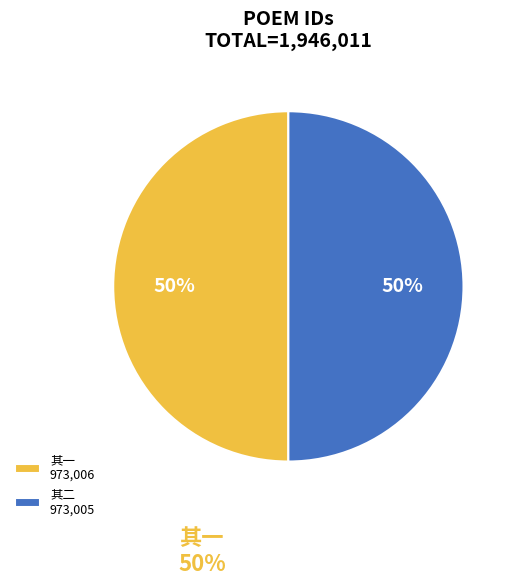

True or false: 其一 973,006 accounts for 50% of the total.

True